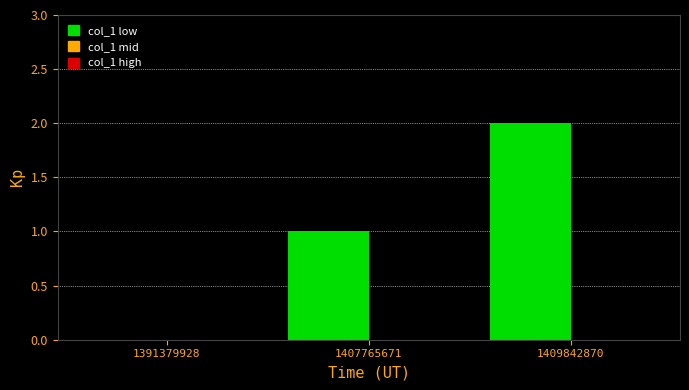

How many data points does each series have?

3